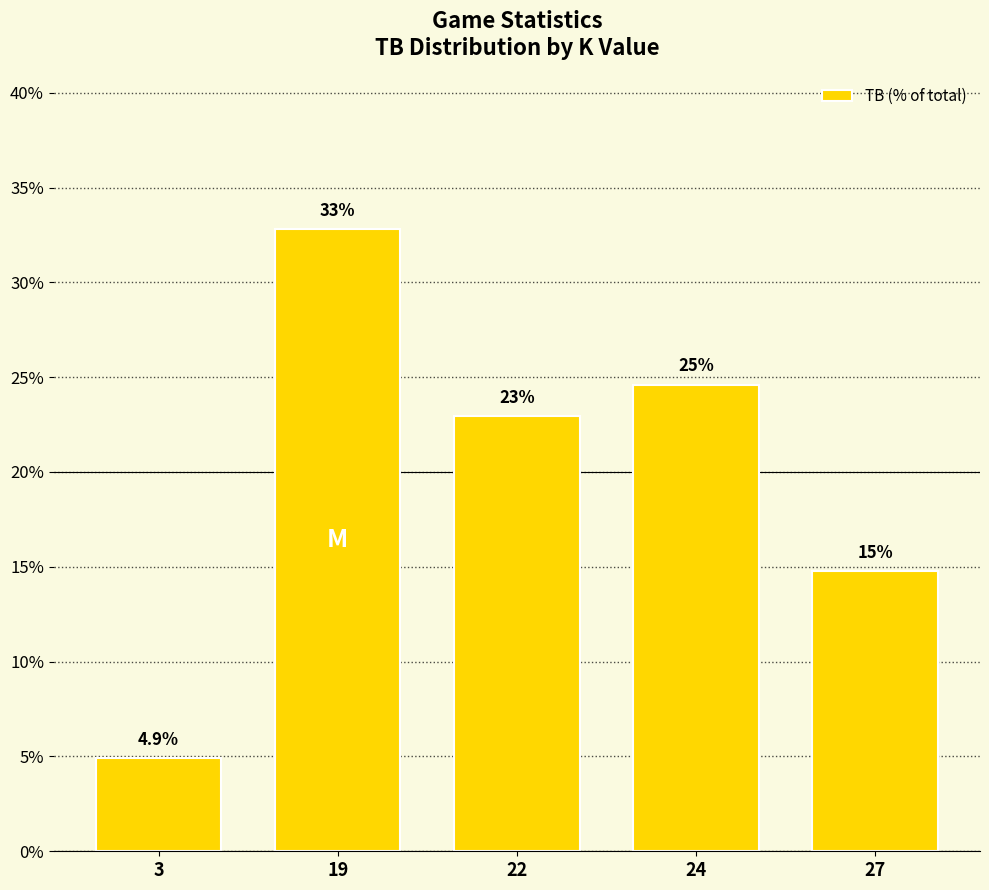

Reading right to left, list all the values displayed in this chart.

27=14.8	24=24.6	22=23.0	19=32.8	3=4.9